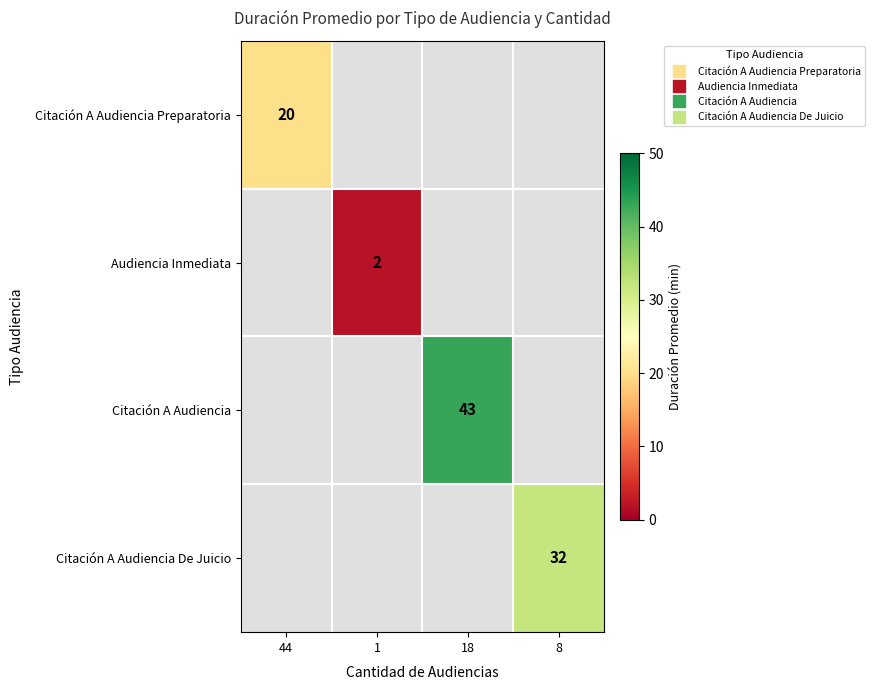

At how many categories does at least one series exceed 3?

3